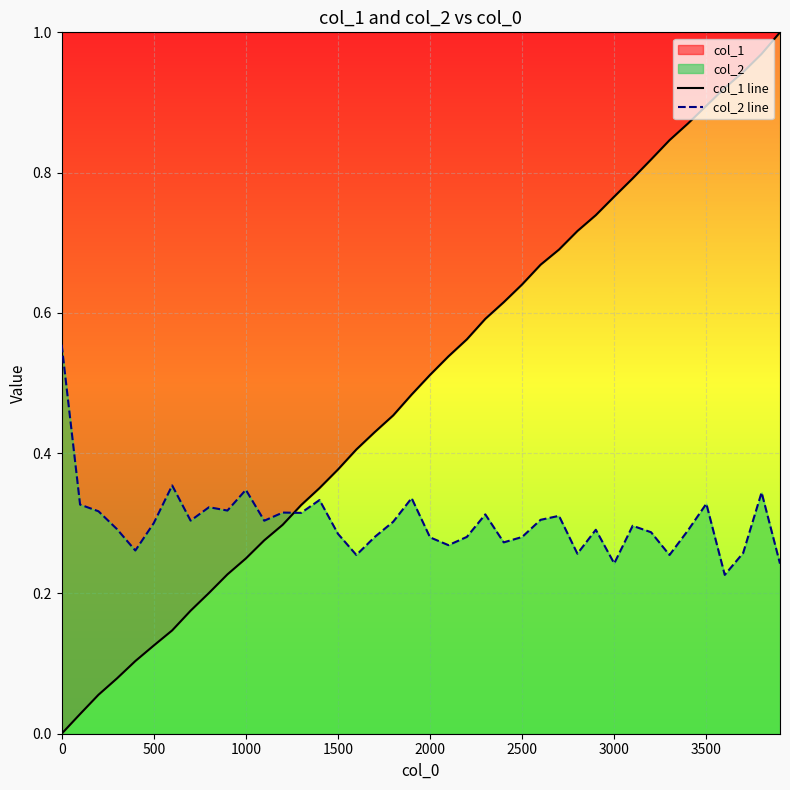

How many lines are shown in the chart?

2